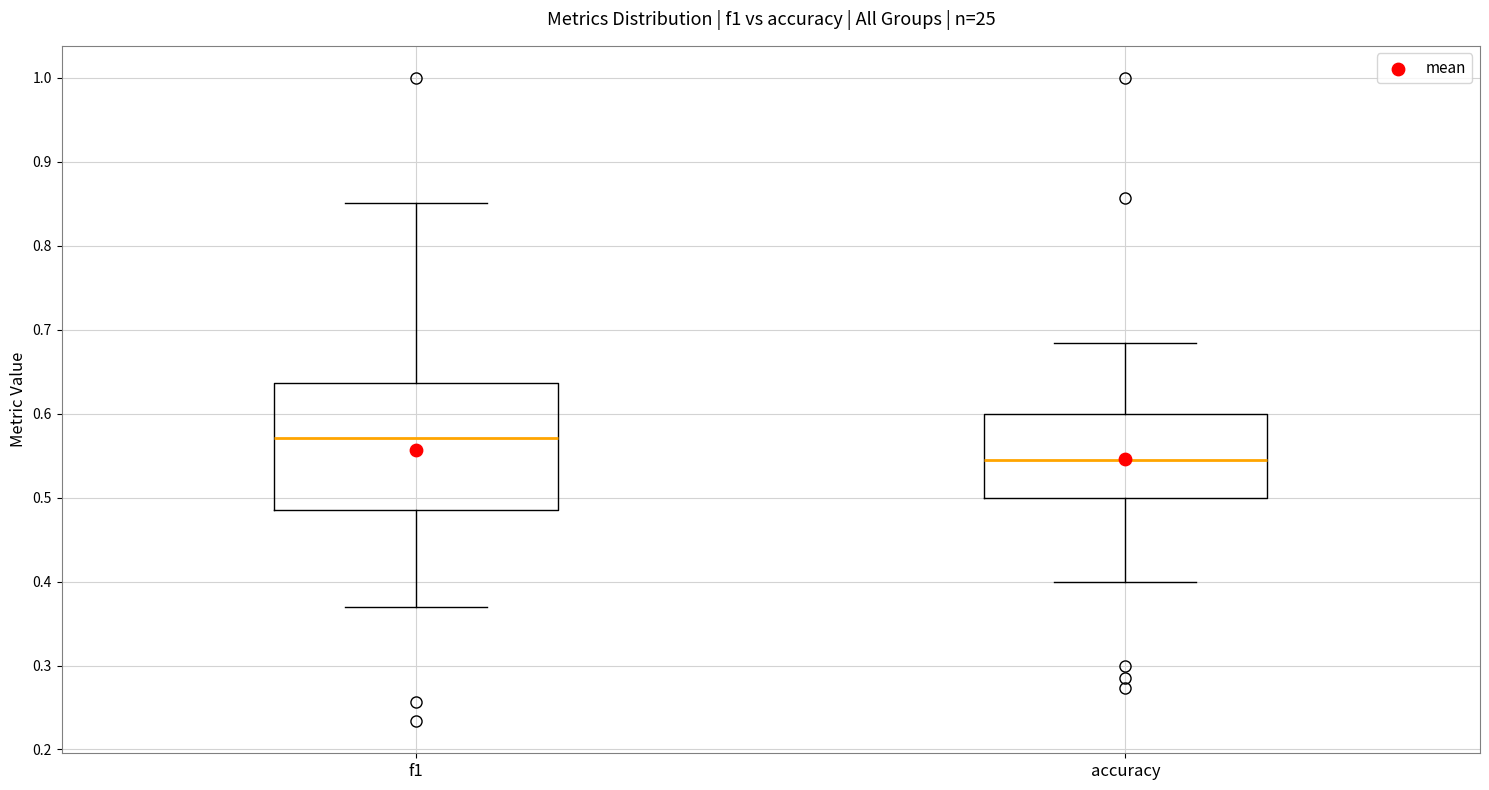

Which box is the tallest, from its lower edge to its upper edge?

f1